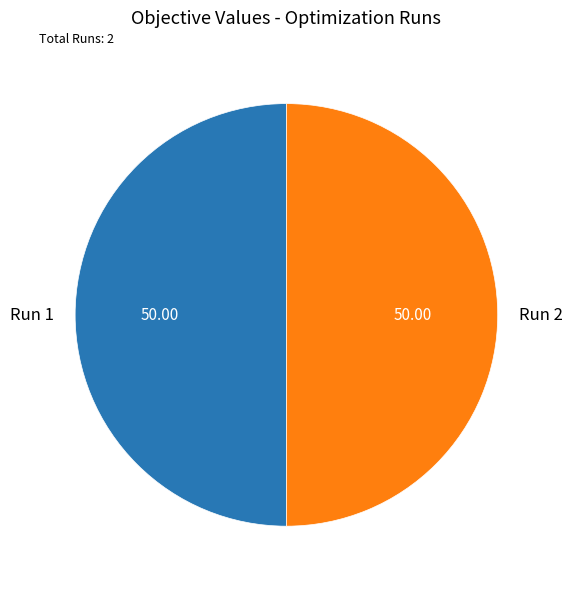

Combined, do Run 2 and Run 1 account for over 50%?

Yes